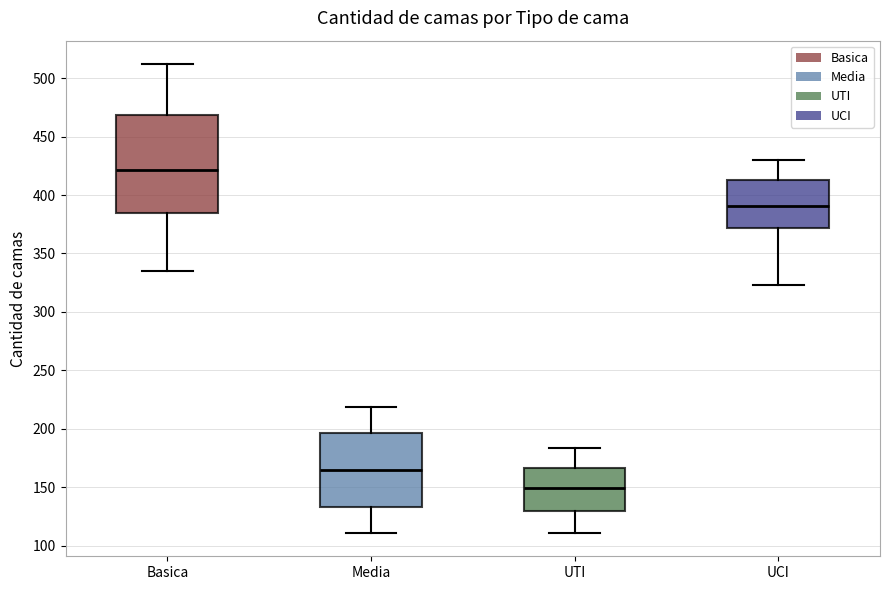

Reading left to right, transcribe this box plot: for each box, give where its median line is, the range the box spans, and where its two whiskers end, as read against the y-axis. The values are not printed on the chart, so give them approximately, as read against the axis.

Basica: median 420, box 385 to 470, whiskers 335 to 510
Media: median 165, box 135 to 195, whiskers 110 to 220
UTI: median 150, box 130 to 165, whiskers 110 to 185
UCI: median 390, box 370 to 415, whiskers 325 to 430